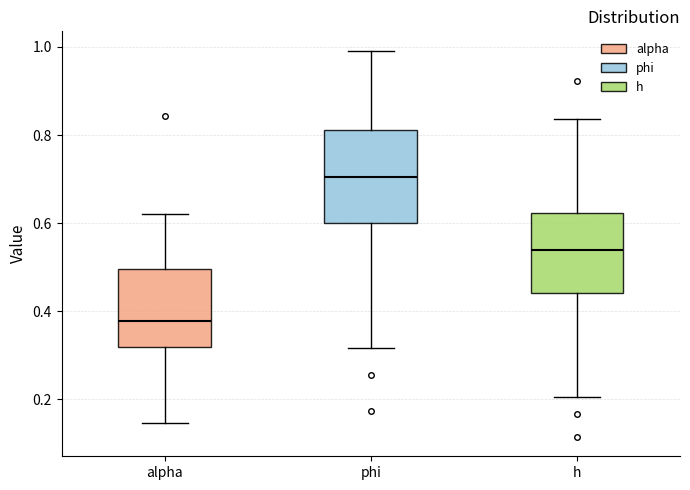

Which box's median line is the lowest?

alpha